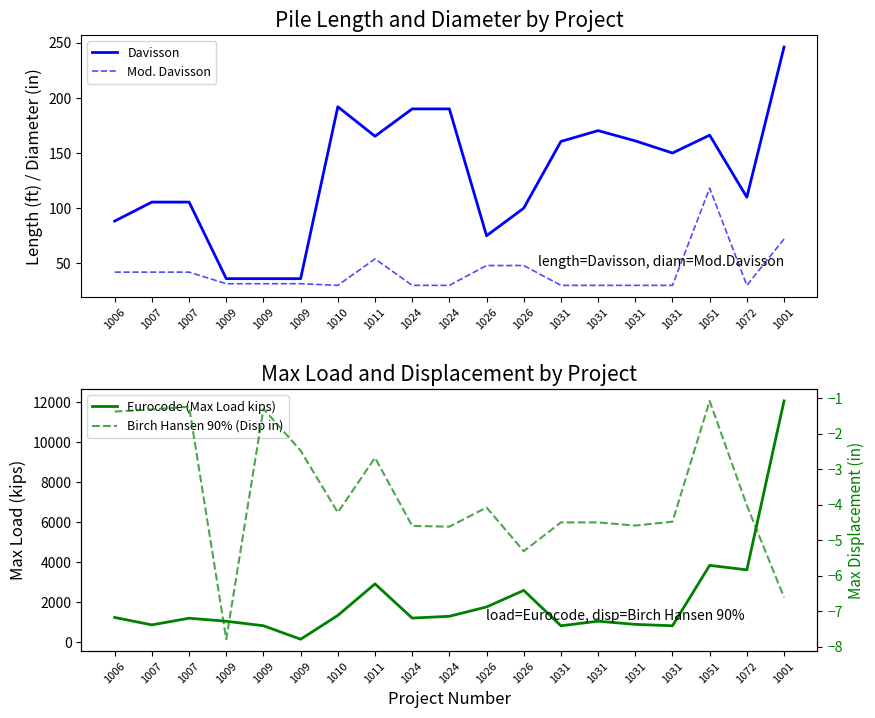

Which category has the lowest value across all series?

1009